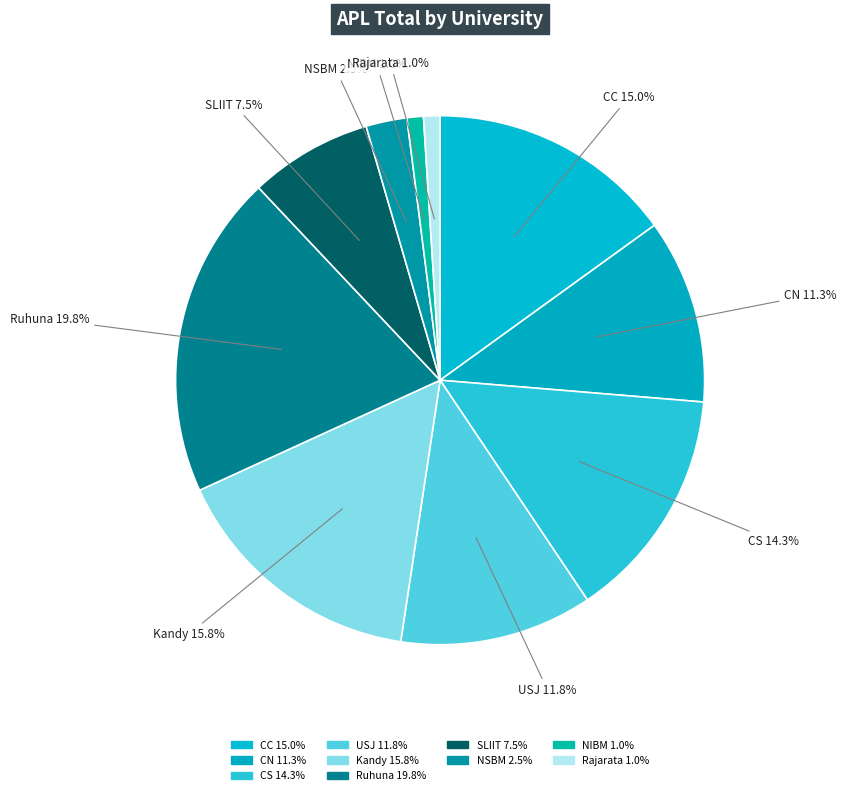

What is the ratio of the value at Ruhuna 19.8% to the value at CN 11.3%?

1.8